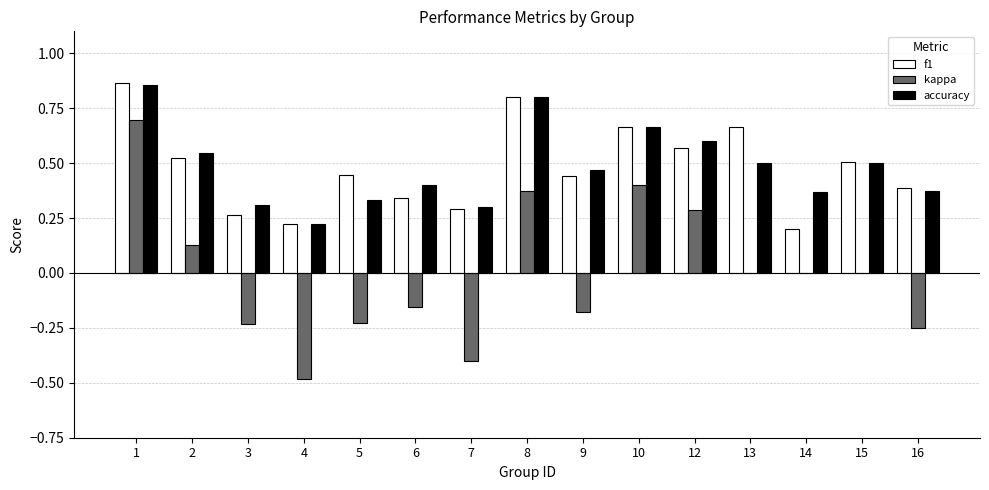

Count the number of categories in the chart.

15